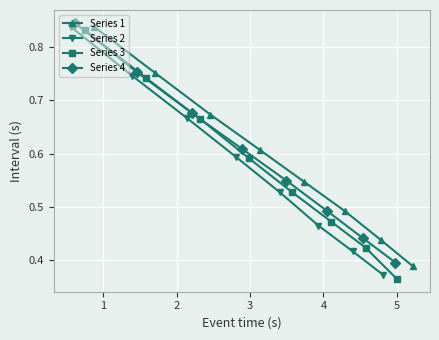

True or false: Series 1 and Series 4 cross at least once.

False